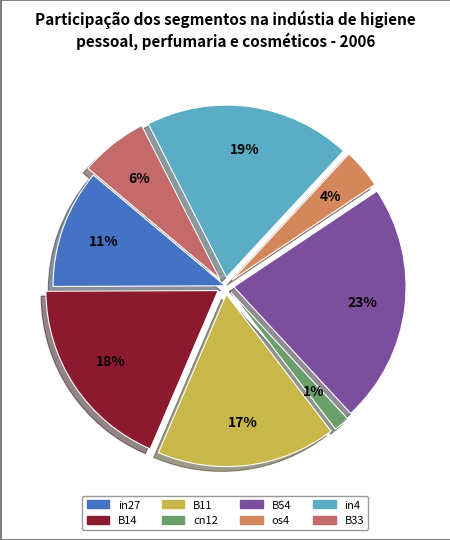

Does any single category account for the majority?

No